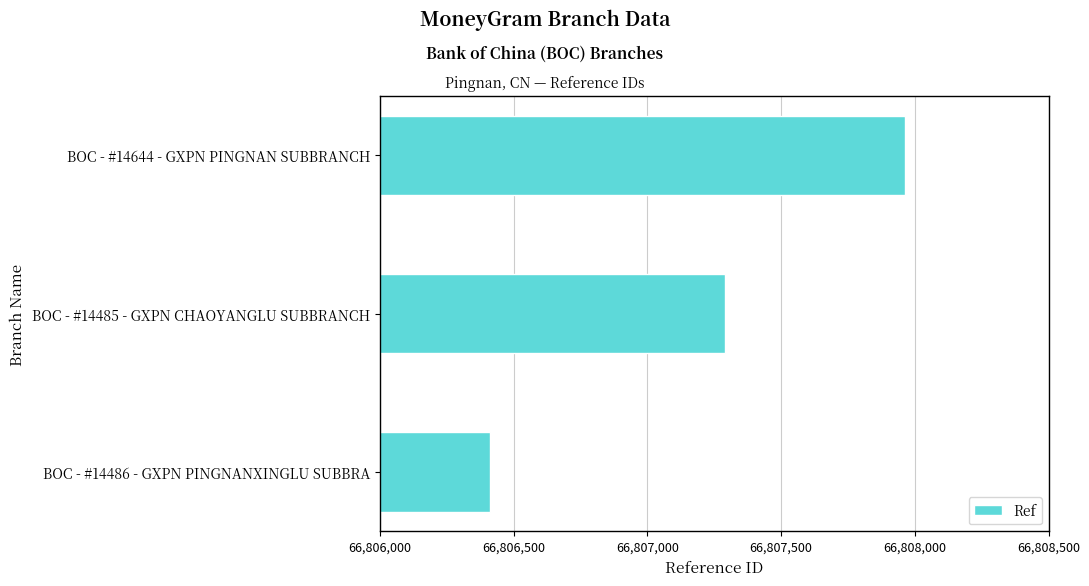

At which label is the value closest to 66807187?

BOC - #14485 - GXPN CHAOYANGLU SUBBRANCH